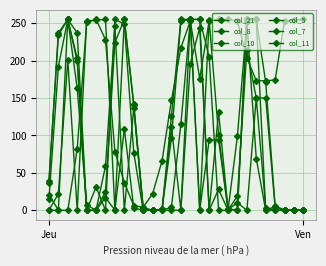

List the series in order of their peak value, highest first.

col_21, col_8, col_10, col_5, col_7, col_11